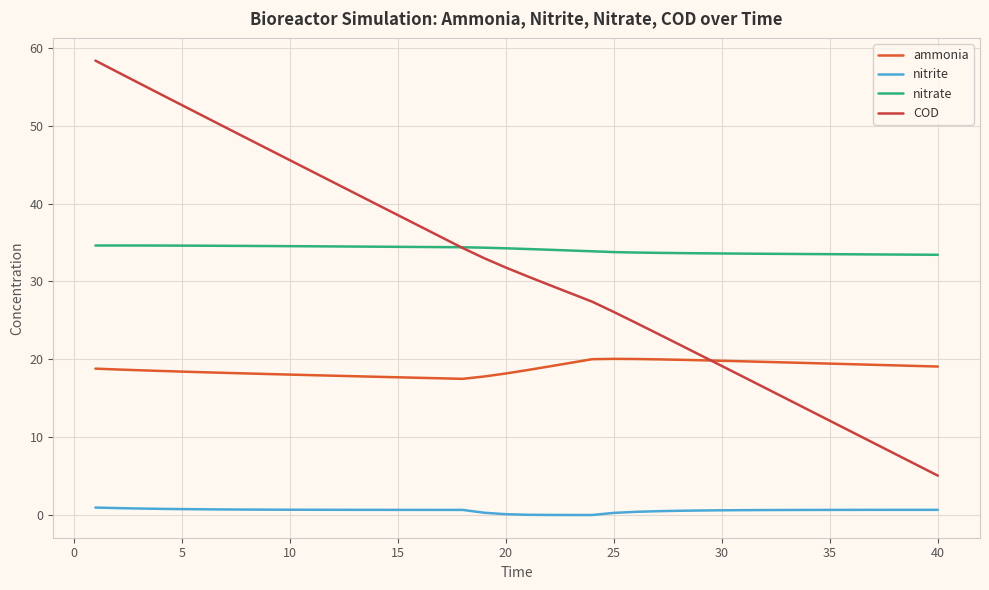

Which series has the widest spread of values?

COD